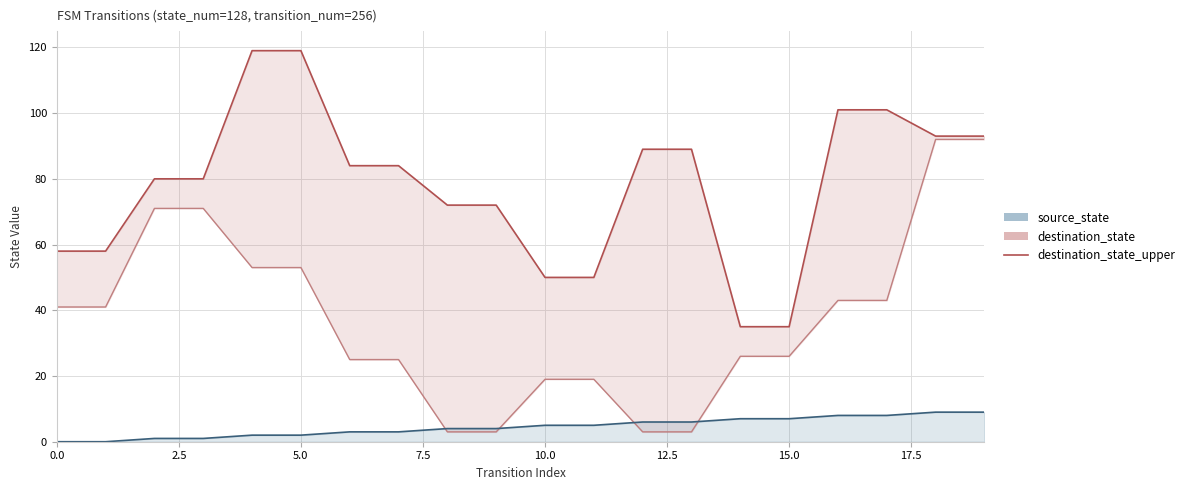

How many intersections are there between source_state_line and destination_state_lower?

4